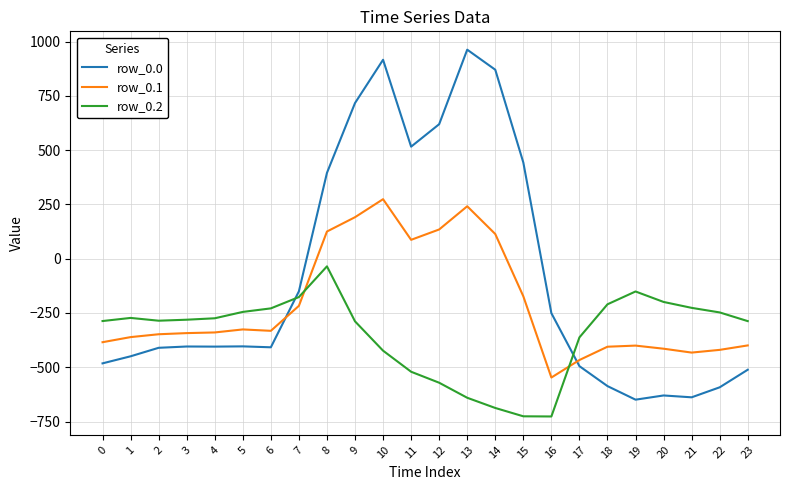

What value does the row_0.0 series have at 12?

619.4